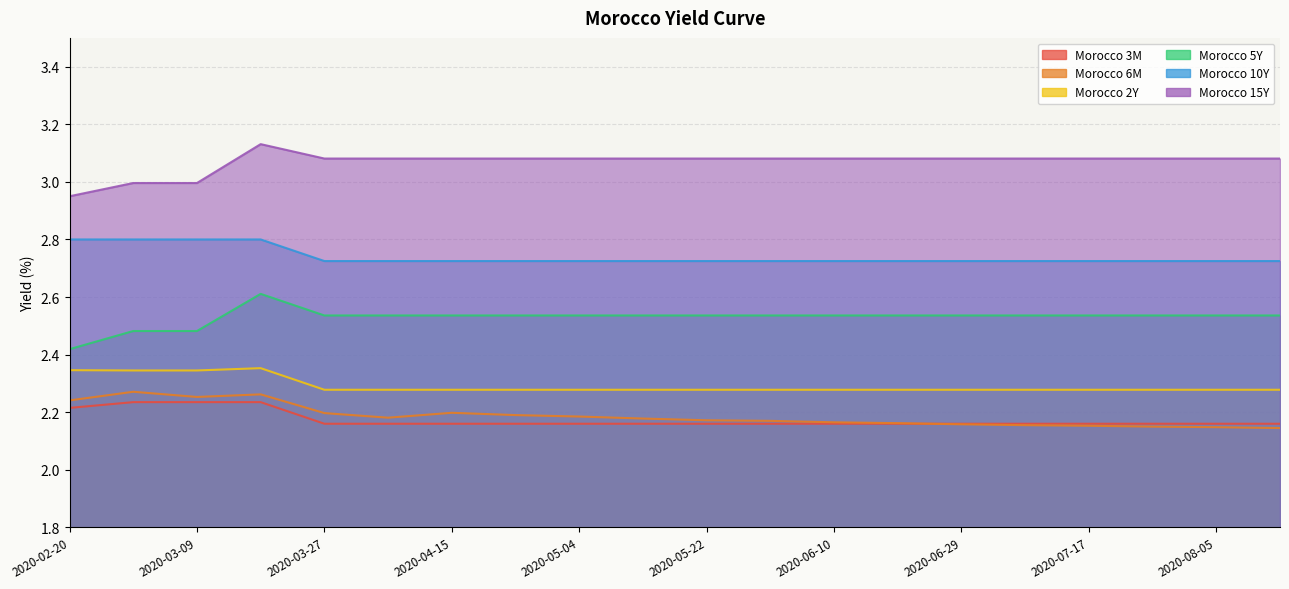

The Morocco 10Y series shows 0.7 at 2020-03-09. True or false?

False